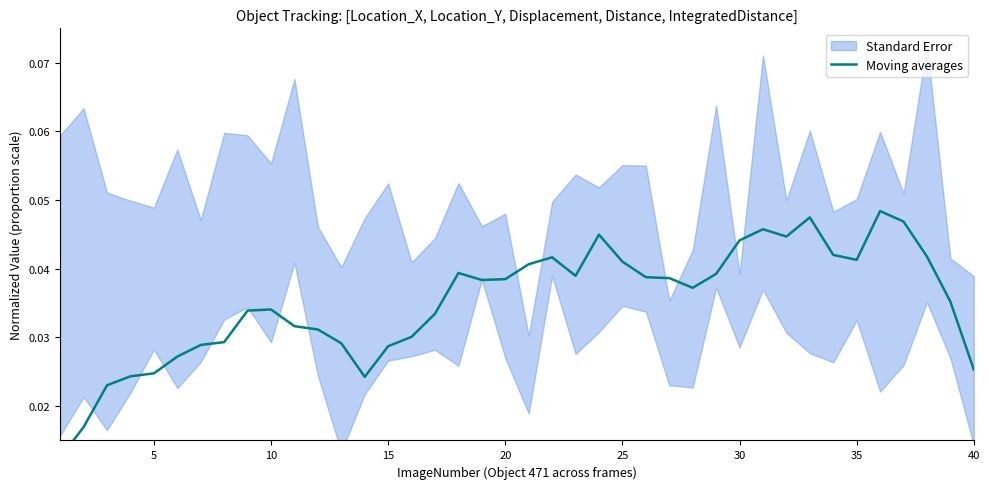

Does the chart have visible grid lines?

No